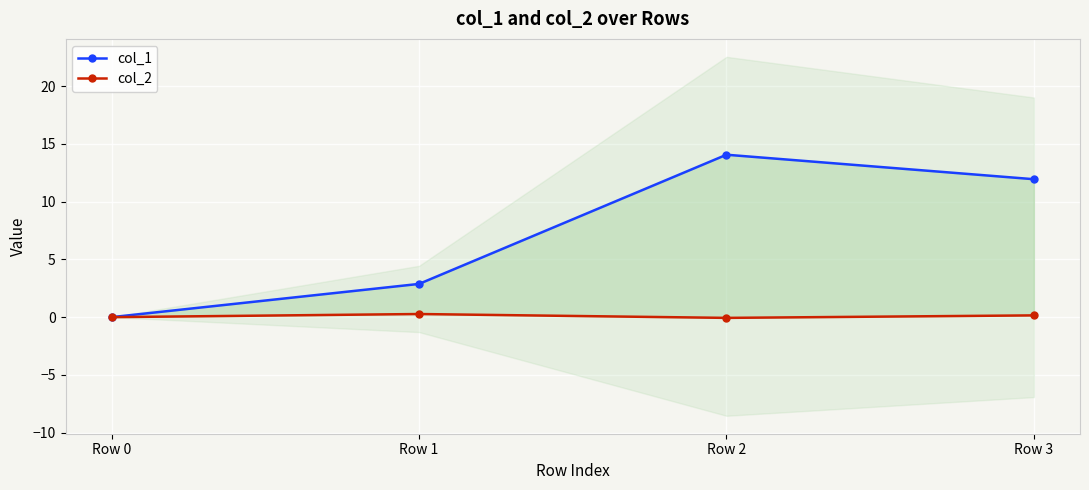

Where is the first local maximum for col_2?

Row 1